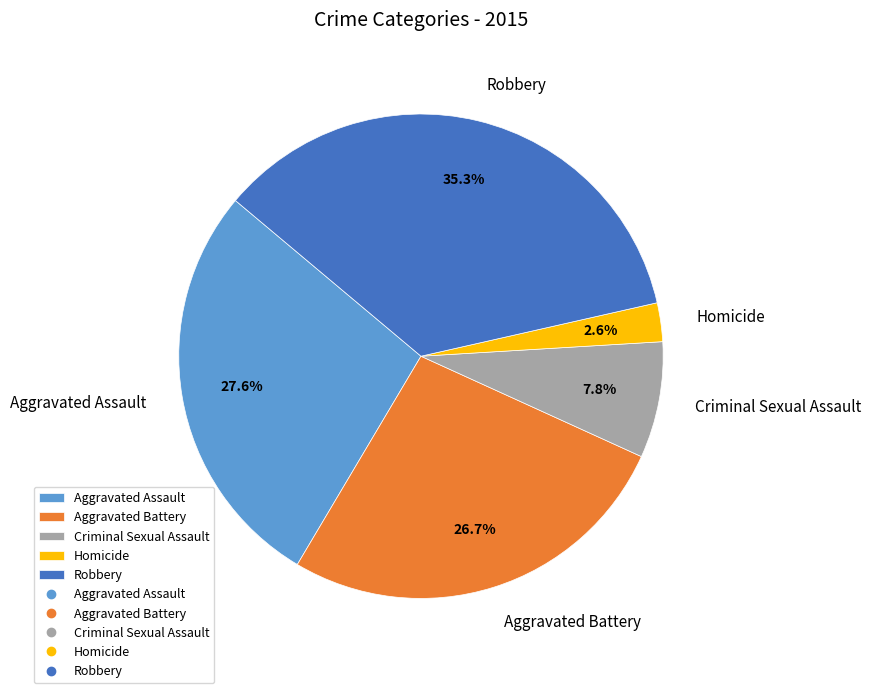

To the nearest percent, what percentage of the pie is Aggravated Assault?

28%